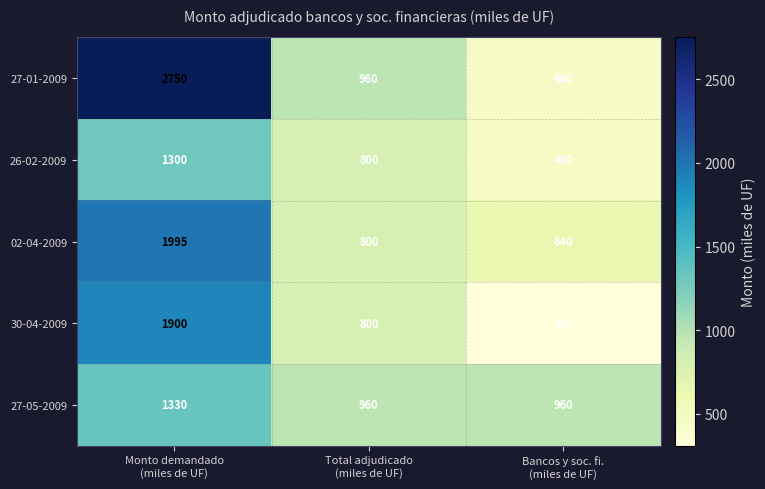

Reading left to right, list all the values displayed in this chart.

27-01-2009: 2750	960	460
26-02-2009: 1300	800	480
02-04-2009: 1995	800	640
30-04-2009: 1900	800	310
27-05-2009: 1330	960	960